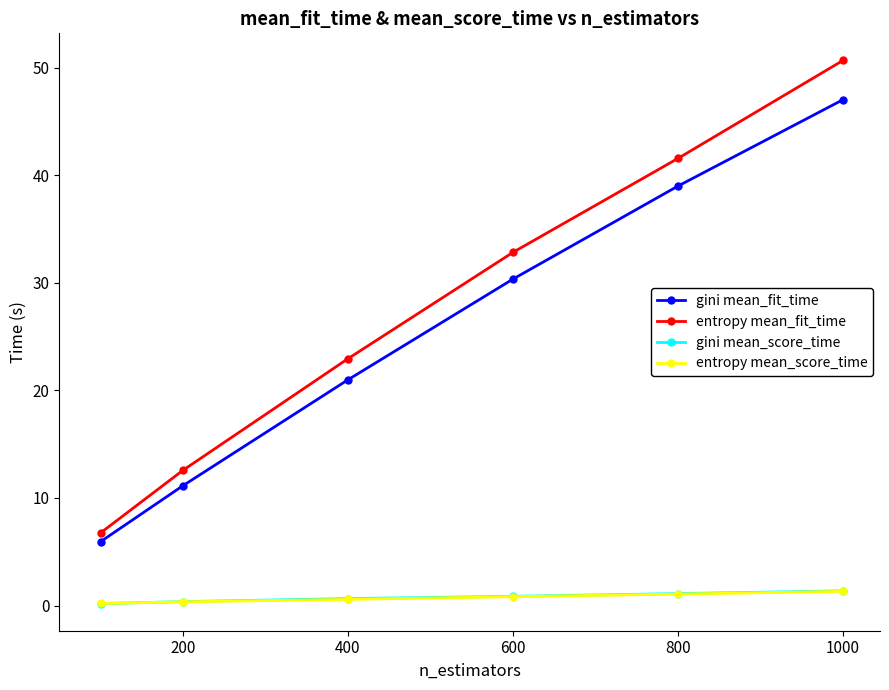

True or false: gini mean_fit_time and gini mean_score_time cross at least once.

False